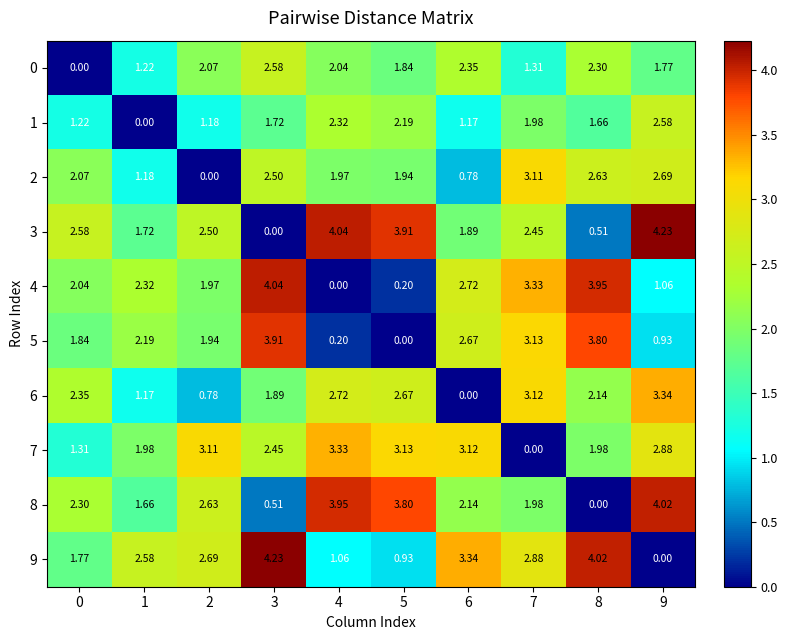

Which series has the largest total across all categories?

3